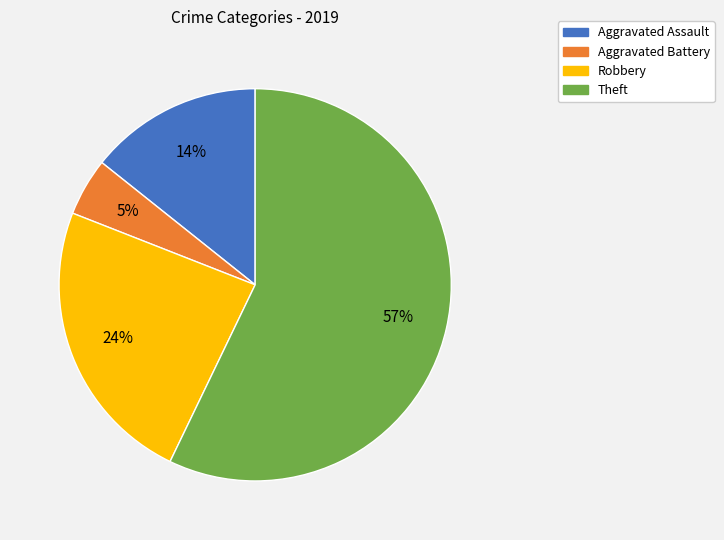

Rank the categories by value from highest to lowest.

Theft, Robbery, Aggravated Assault, Aggravated Battery